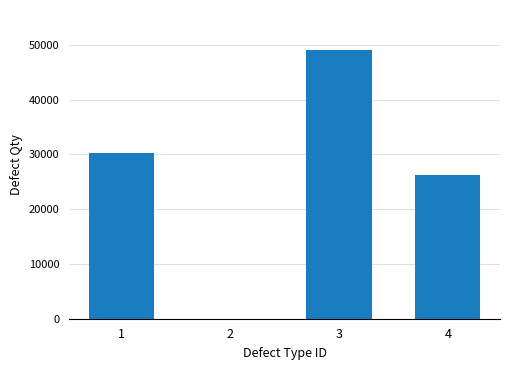

Is it true that the value at 2 is -29391?

False